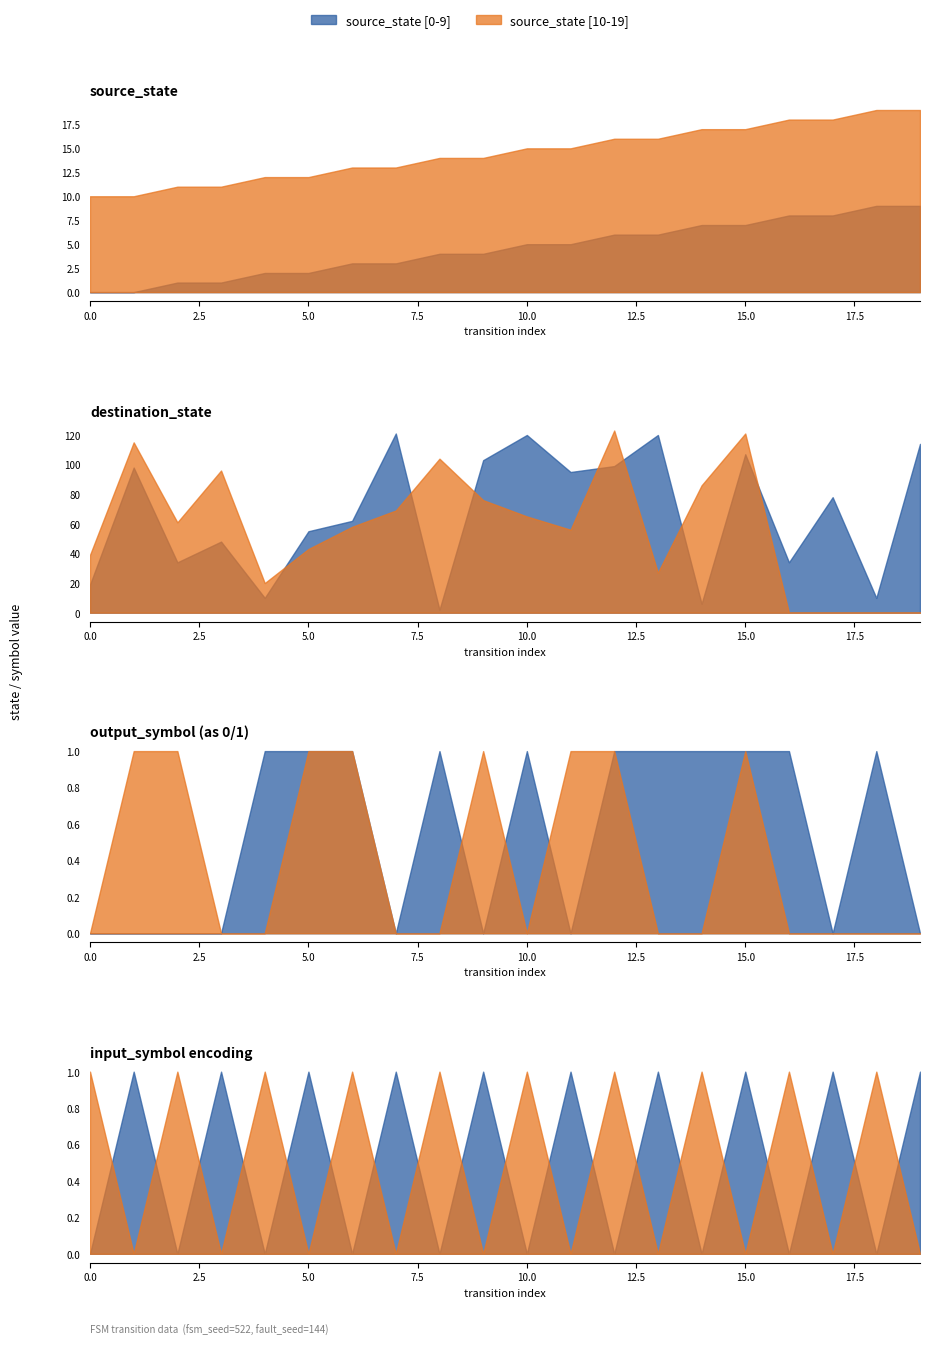

True or false: source_state has more than 0 points higher than both neighbors.

False